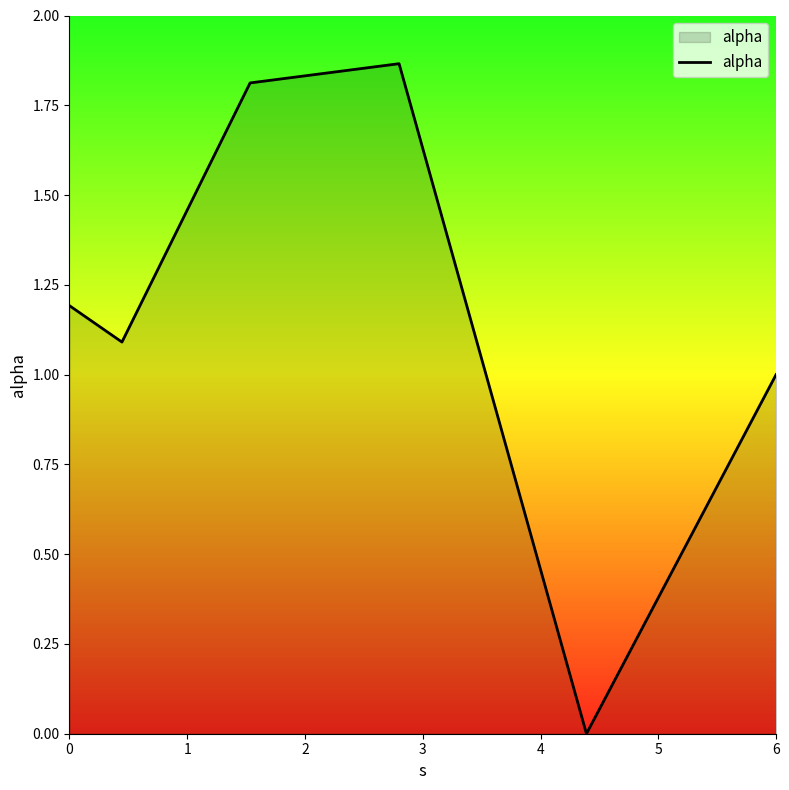

How many interior local peaks (higher than both neighbors) does the data have?

1